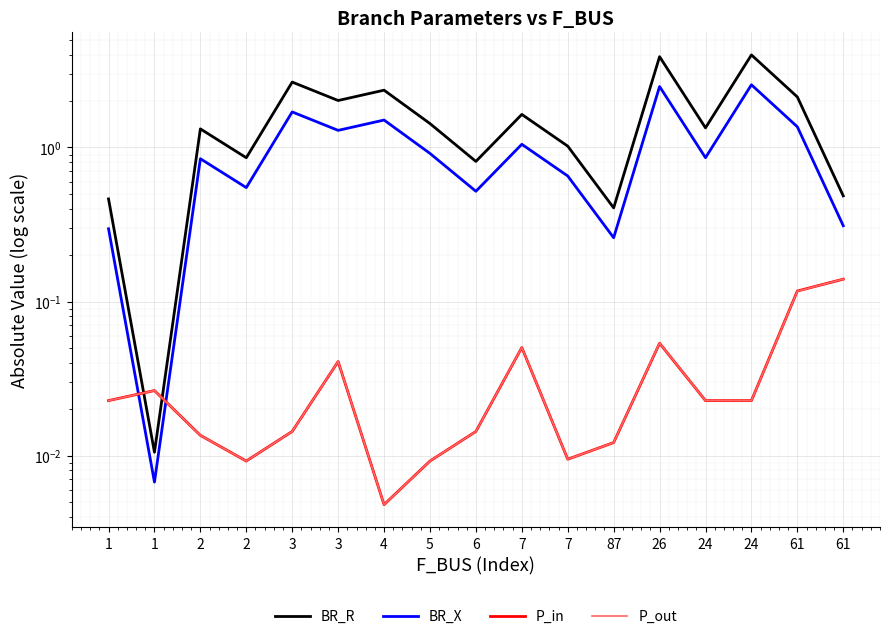

Is it true that P_out equals 0.0 at 6?

False